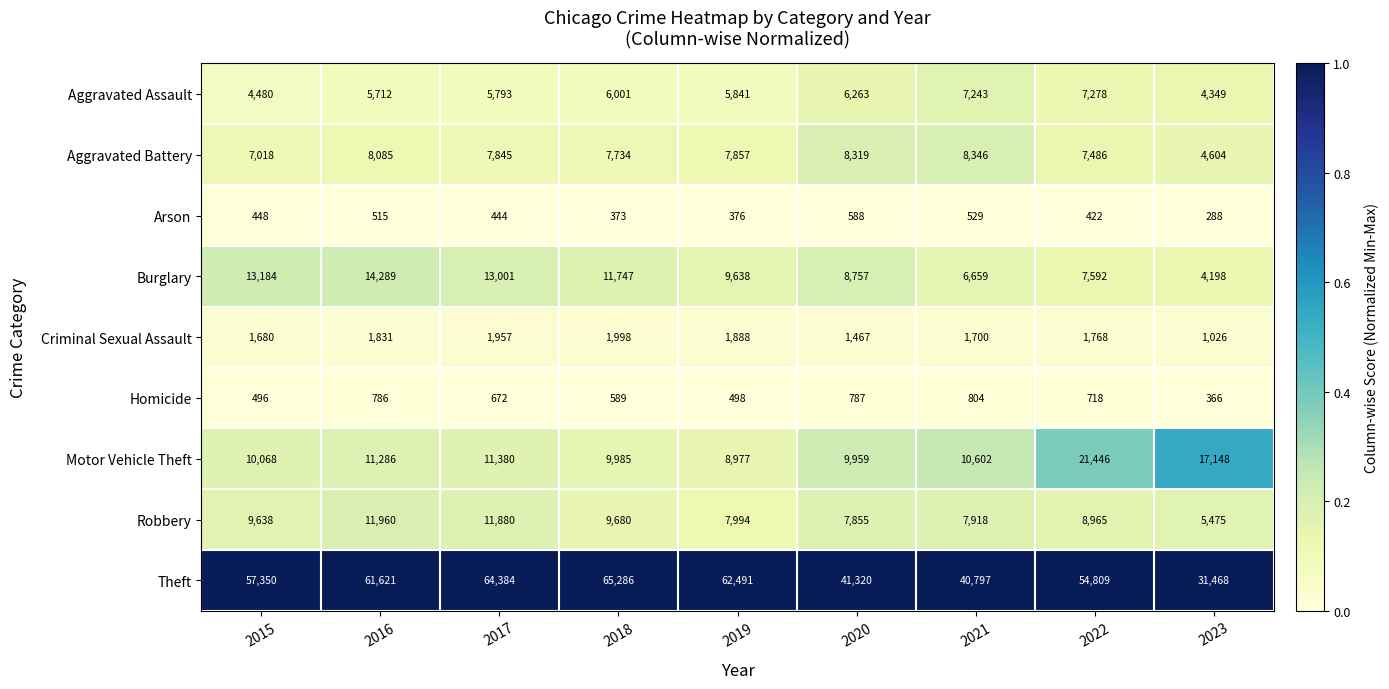

The value of Aggravated Battery at 2017 is 7845. True or false?

True